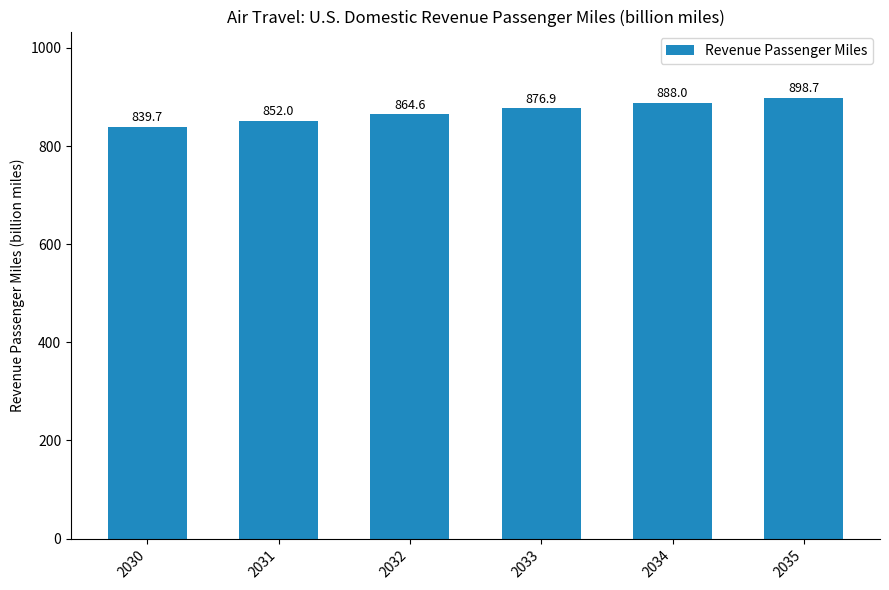

What is the value of the 6th bar from the left?

898.7